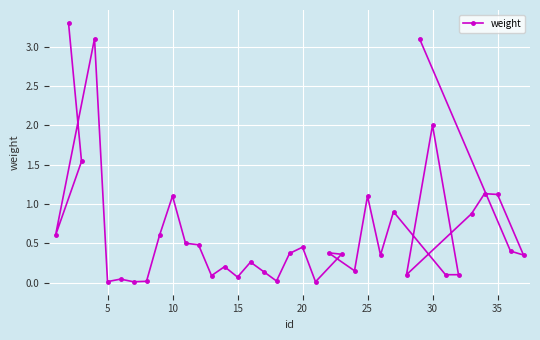

What is the maximum value shown in the chart?

3.3